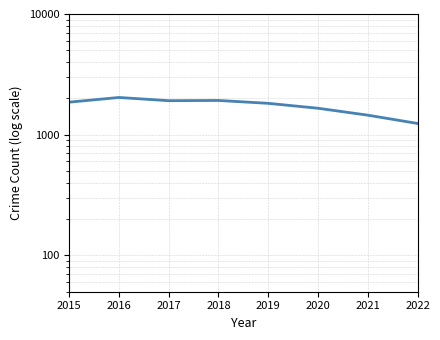

Which has a higher value, 2015 or 2020?

2015